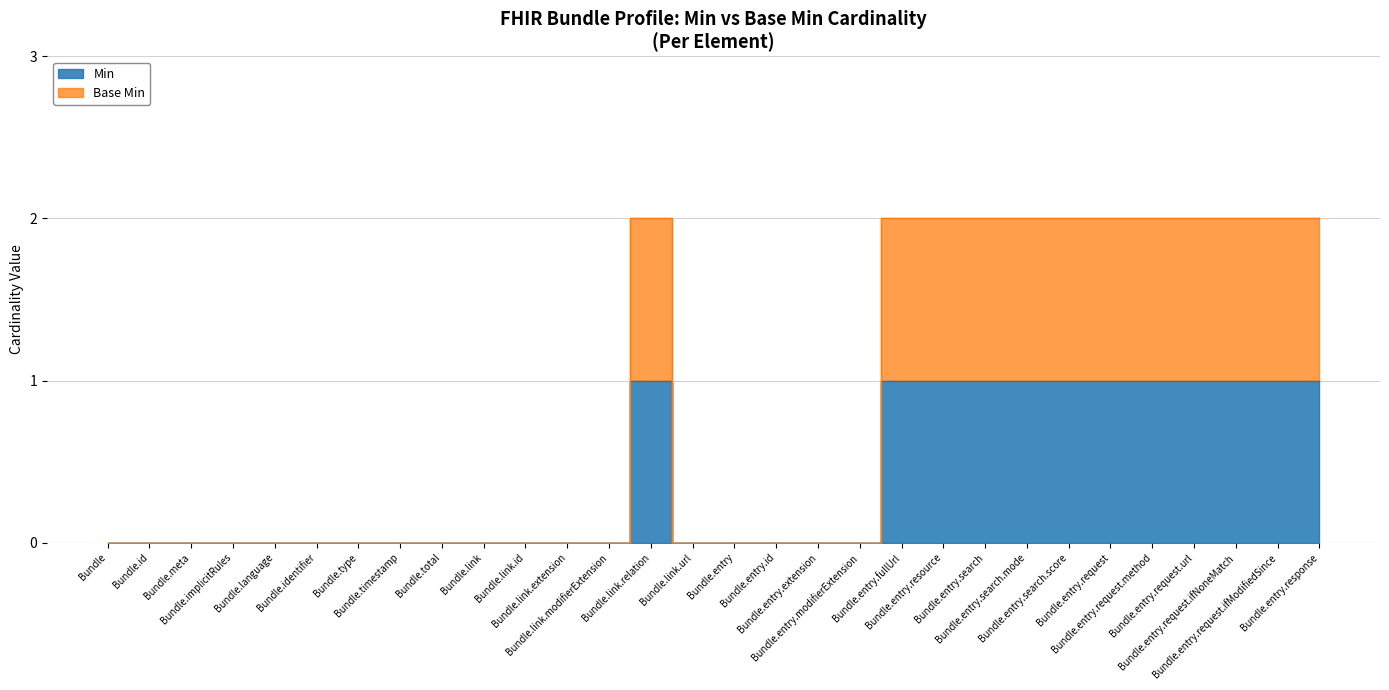

What is the label of the 19th point from the right?

Bundle.link.extension